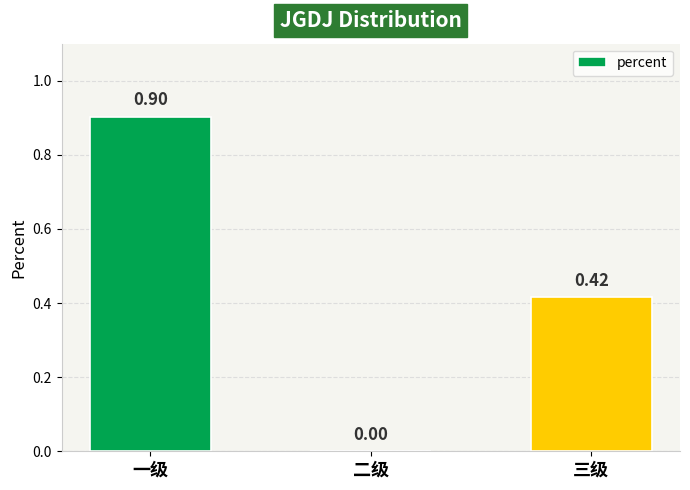

How many values are between 0 and 1?

3